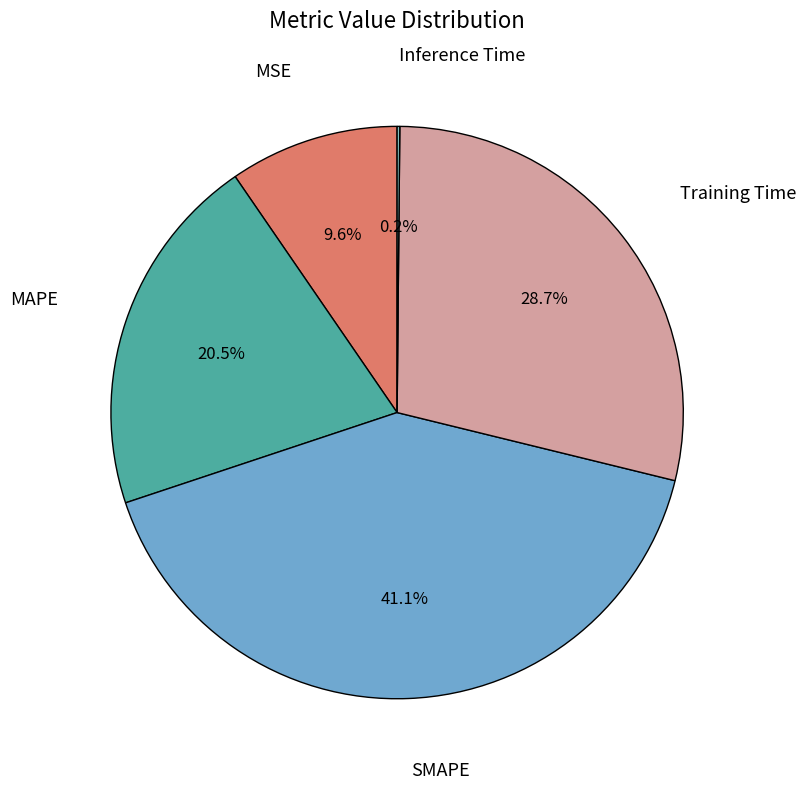

To the nearest percent, what is the difference between the MAPE and SMAPE slice percentages?

21%